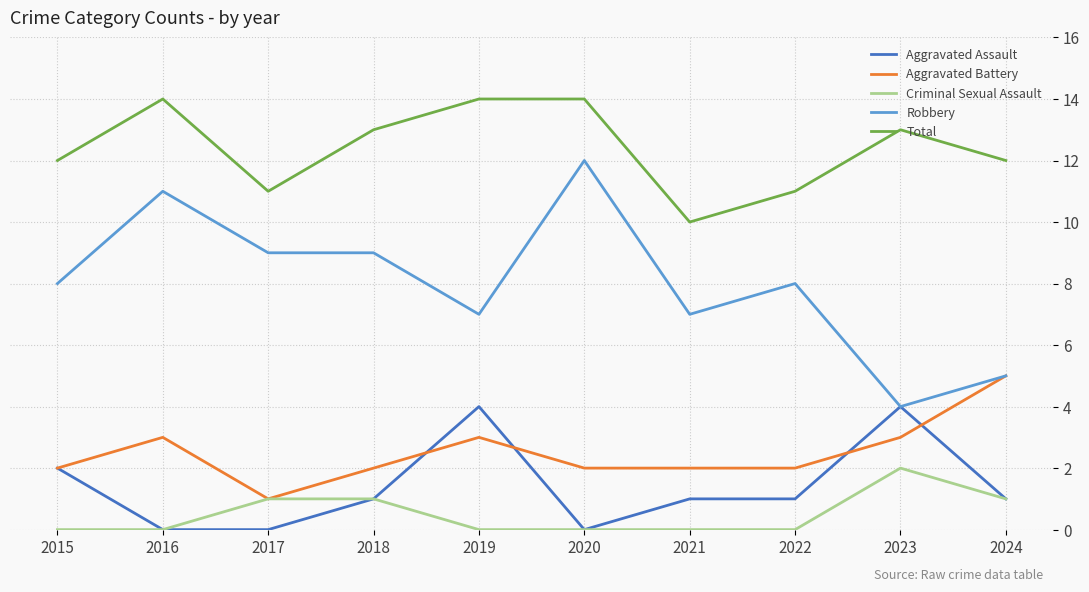

What are all the series names shown in the legend?

Aggravated Assault, Aggravated Battery, Criminal Sexual Assault, Robbery, Total